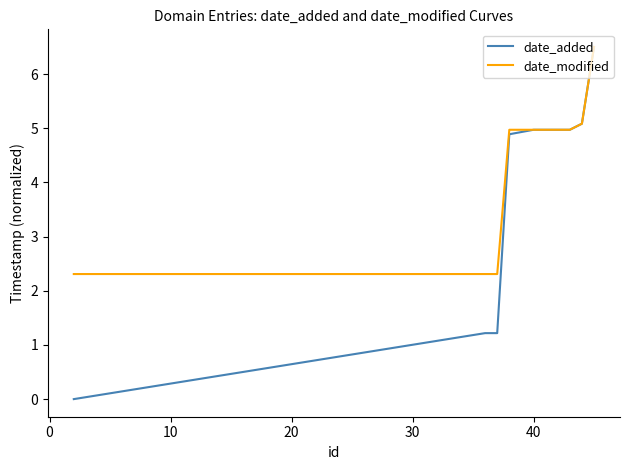

What are all the series names shown in the legend?

date_added, date_modified